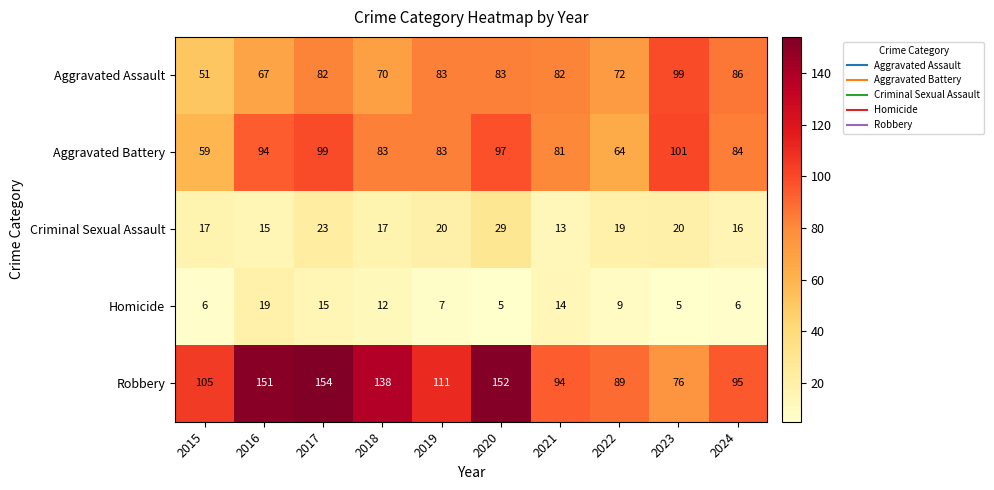

Which series has the largest total across all categories?

Robbery